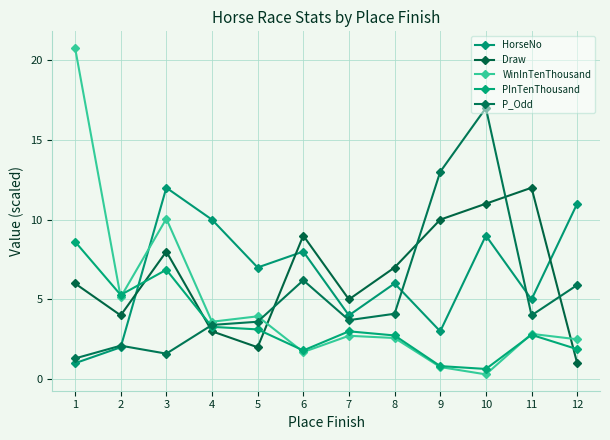

Which series has the largest total across all categories?

HorseNo